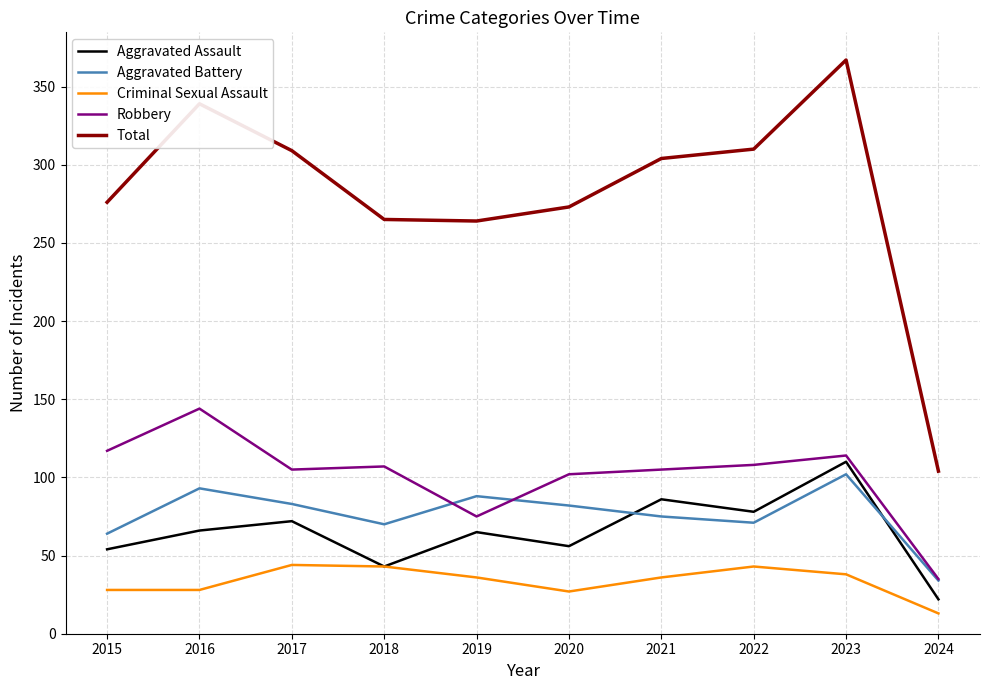

Is the value of Total at 2022 greater than the value of Criminal Sexual Assault at 2019?

Yes